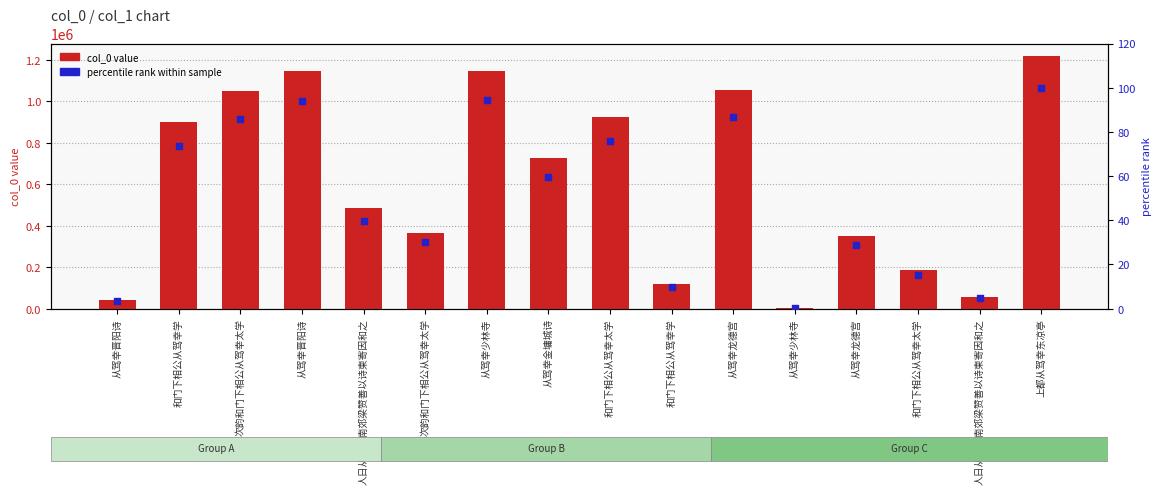

Is the value of percentile rank within sample at 从驾幸晋阳诗 greater than the value of col_0 value at 从驾幸龙德宫?

No